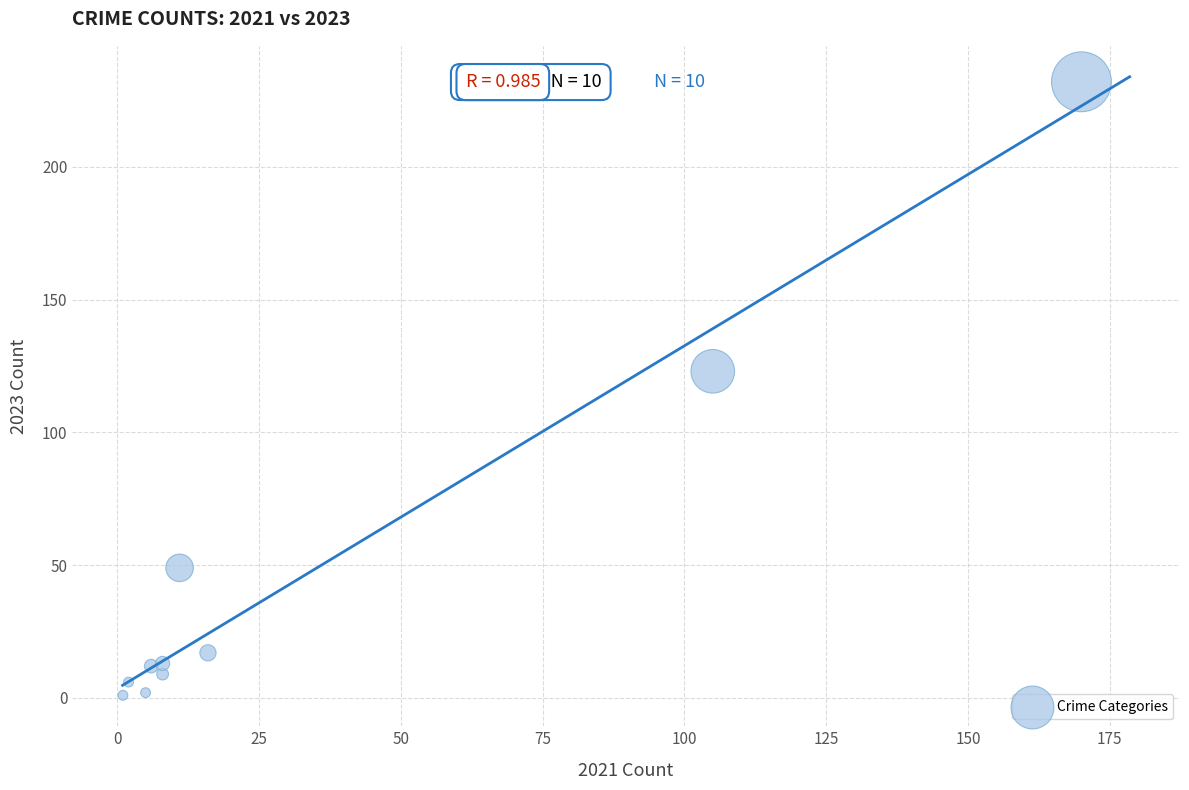

What is the range of X values (max minus min)?

169